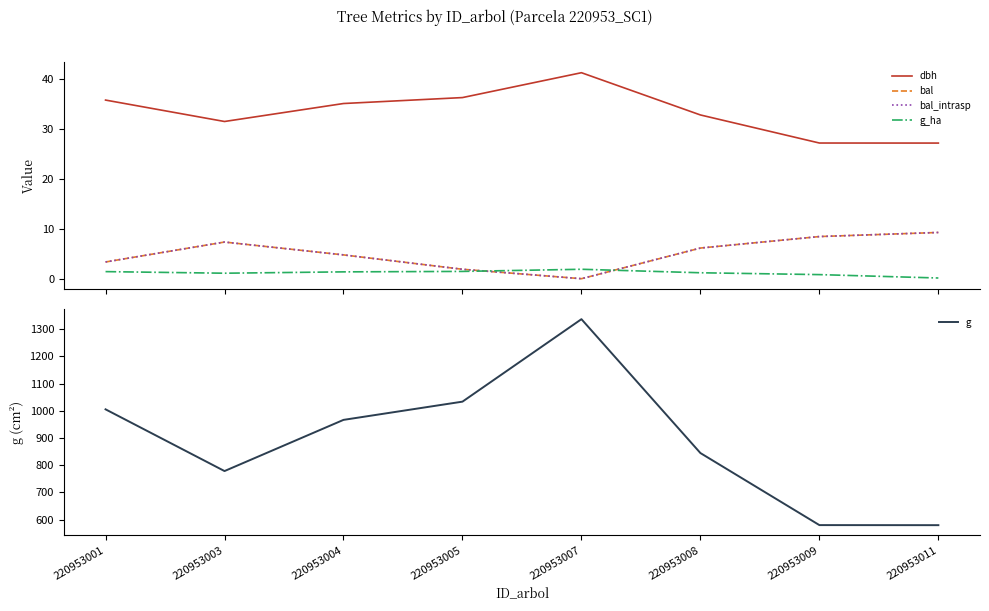

How many data points does each series have?

8